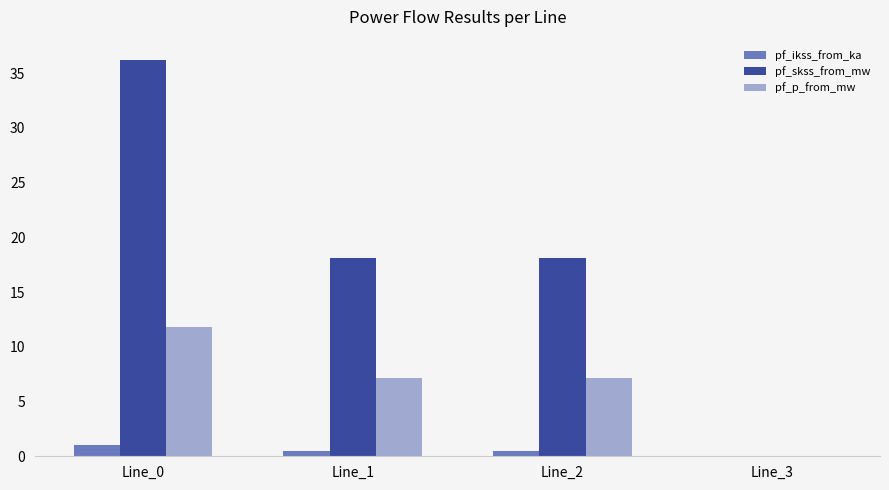

The value of pf_p_from_mw at Line_1 is 7.2. True or false?

True